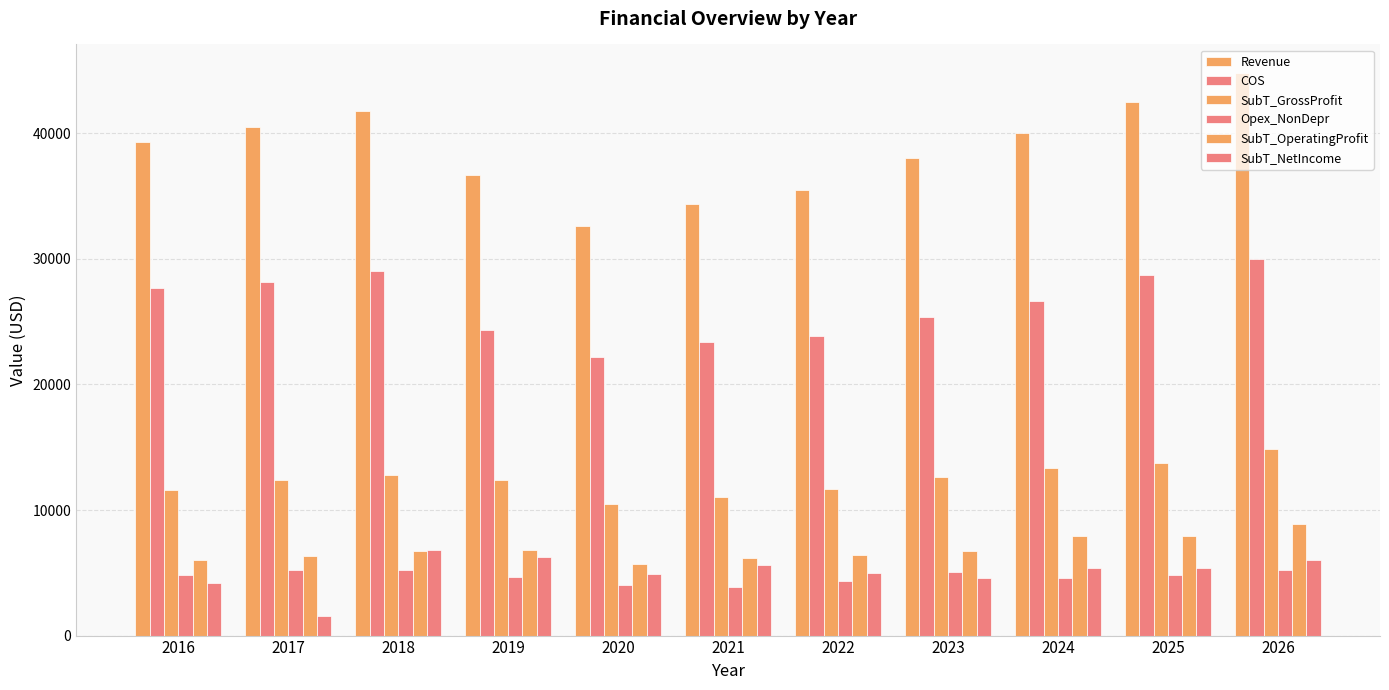

Reading left to right, what are all the values shown in this chart?

Revenue: 39302	40534	41802	36709	32637	34392	35466	38052	40055	42475	44839
COS: 27677	28144	29046	24339	22169	23394	23825	25385	26684	28711	30011
SubT_GrossProfit: 11625	12390	12756	12370	10468	10998	11641	12667	13371	13764	14828
Opex_NonDepr: 4801	5251	5214	4703	4021	3881	4311	5027	4588	4832	5224
SubT_OperatingProfit: 6051	6303	6705	6851	5696	6200	6427	6772	7931	7919	8856
SubT_NetIncome: 4214	1588	6828	6230	4865	5610	4967	4580	5407	5390	6056